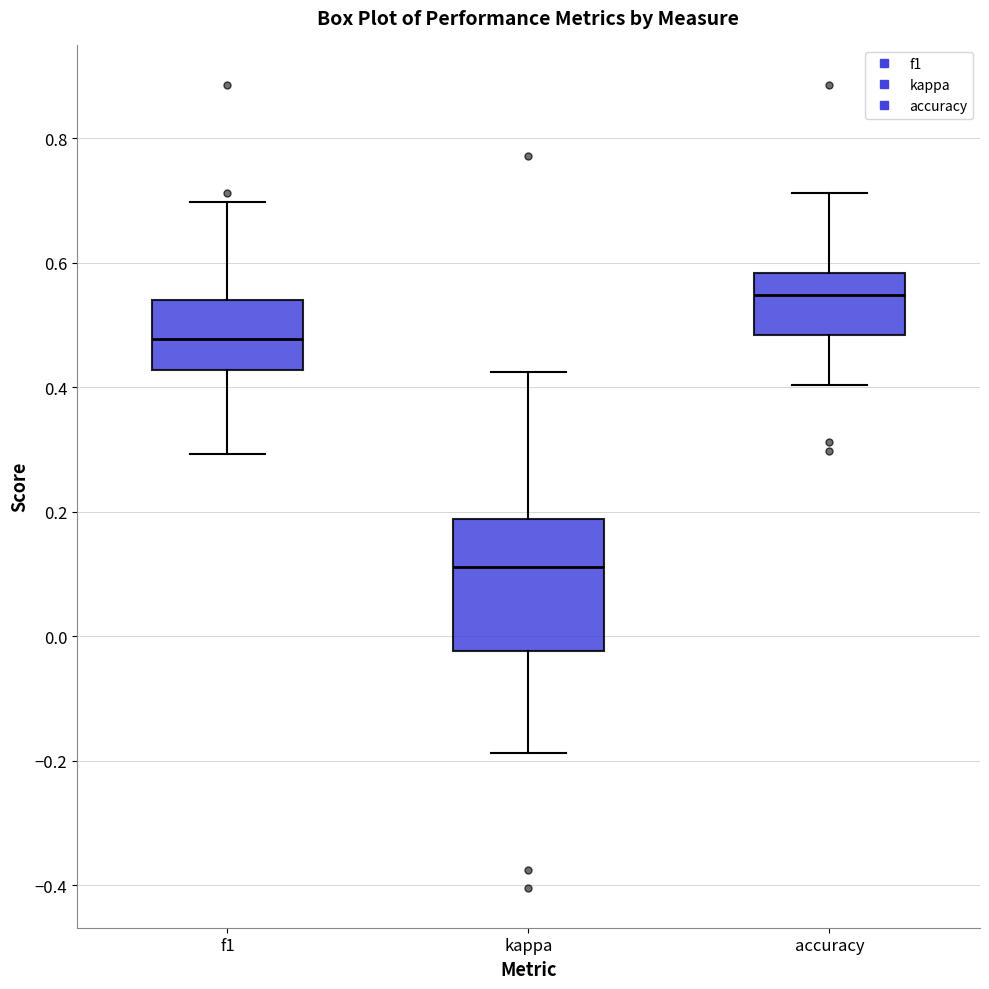

Where does the lower whisker of the box for kappa end on the y-axis? The values are not printed on the chart, so give them approximately, as read against the axis.

-0.18